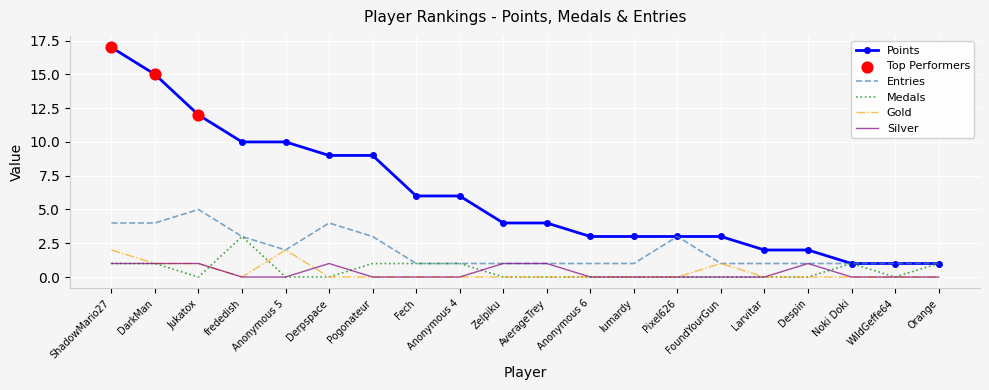

Between Jukatox and FoundYourGun, which series saw the biggest shift?

Points